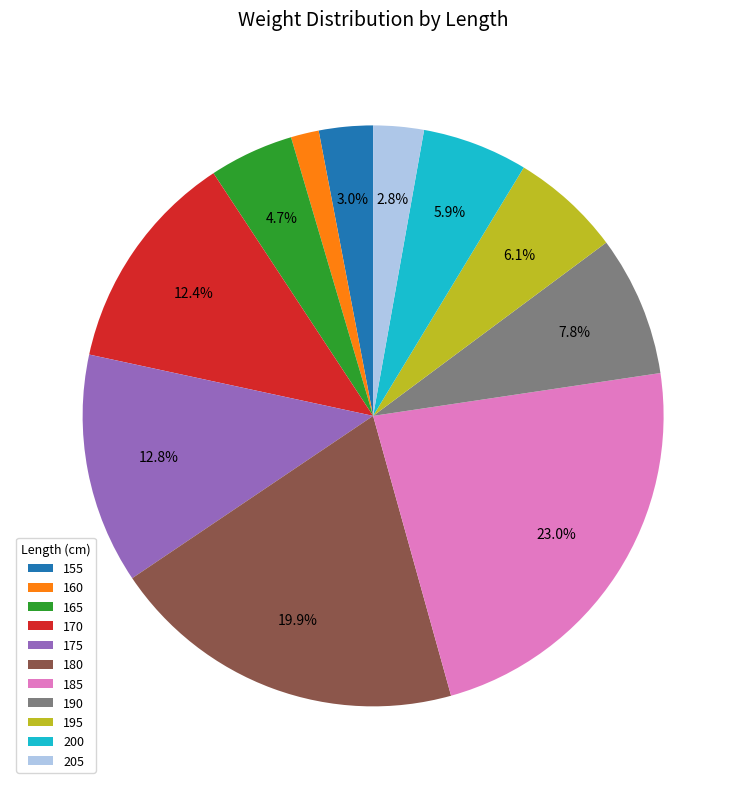

To the nearest percent, what percentage of the pie is 205?

3%